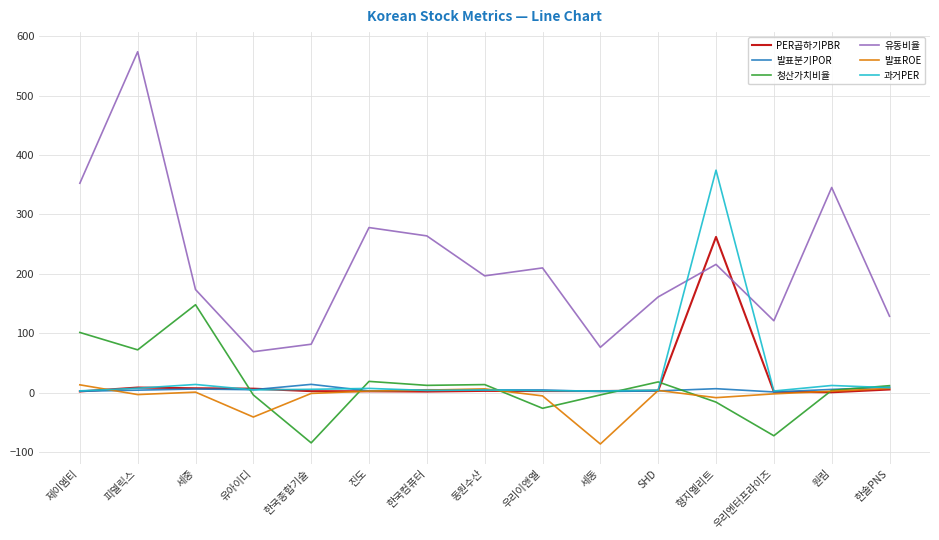

Which series has the largest range (max minus min)?

유동비율